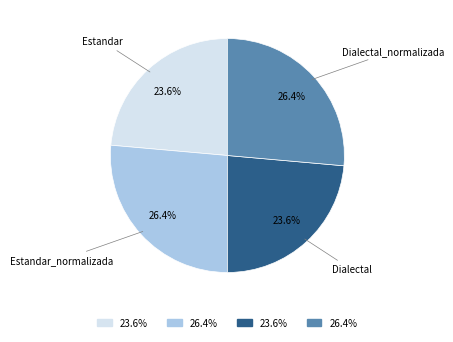

Is there a majority slice in this chart?

No